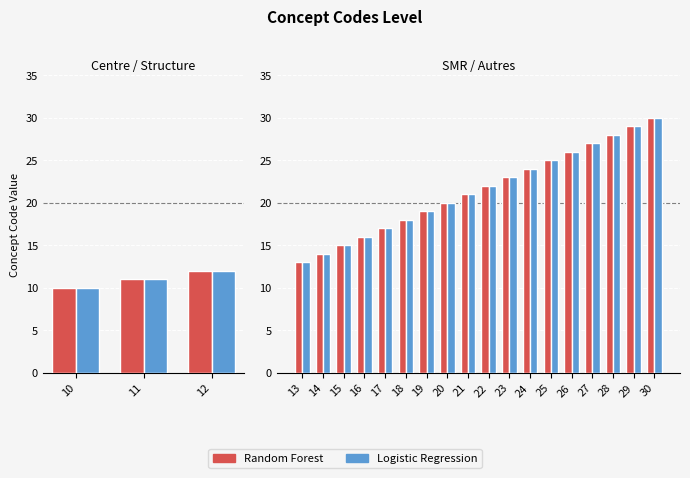

How many values in the Random Forest series exceed 22?

8